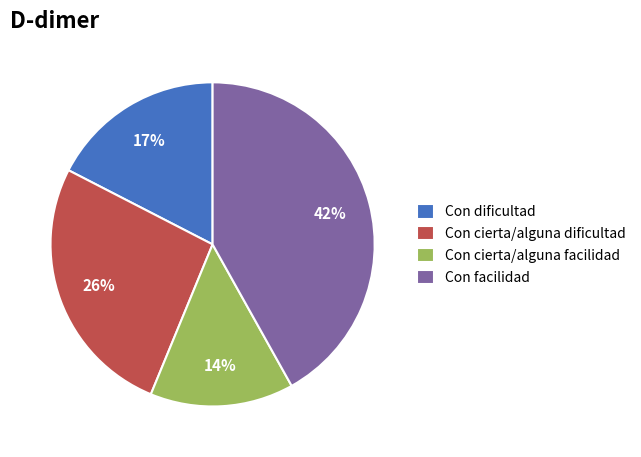

Is the sum of Con cierta/alguna facilidad and Con dificultad greater than half?

No